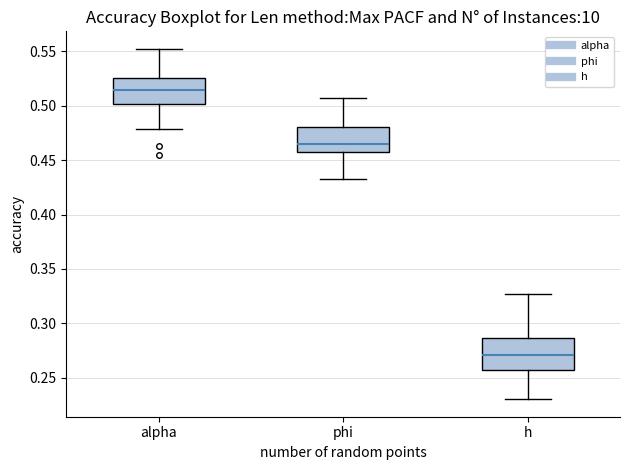

Where does the lower whisker of the box for h end on the y-axis? The values are not printed on the chart, so give them approximately, as read against the axis.

0.230